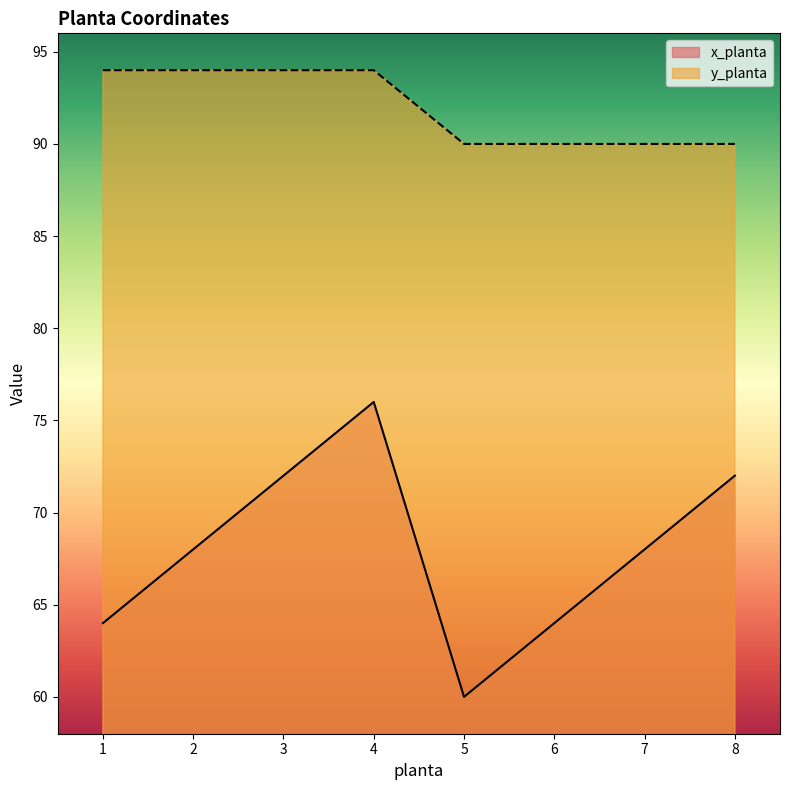

What is the smallest value displayed?

60